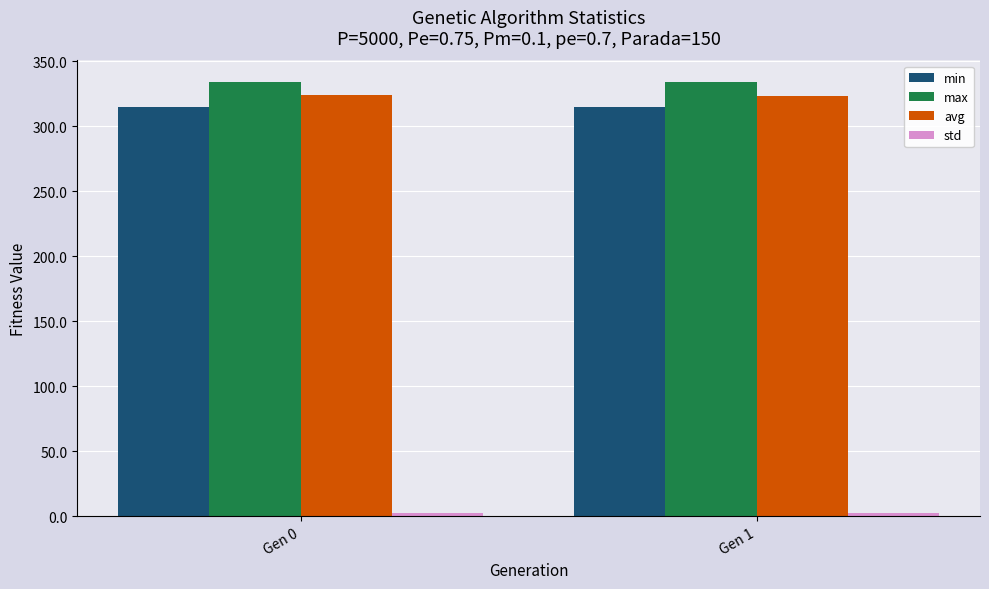

Is the value of min at Gen 0 greater than the value of max at Gen 0?

No